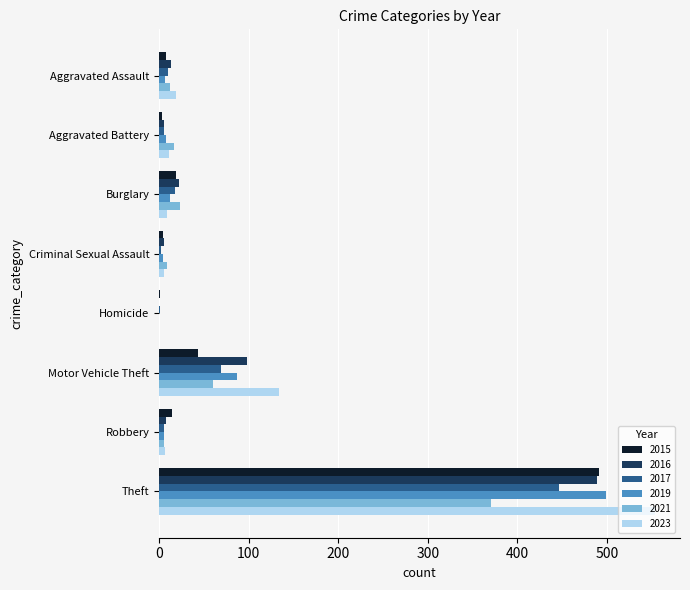

Count the number of data series in this chart.

6